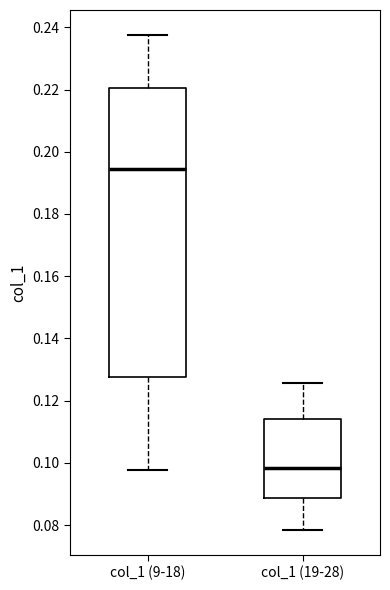

Which box has the lowest median line?

col_1 (19-28)